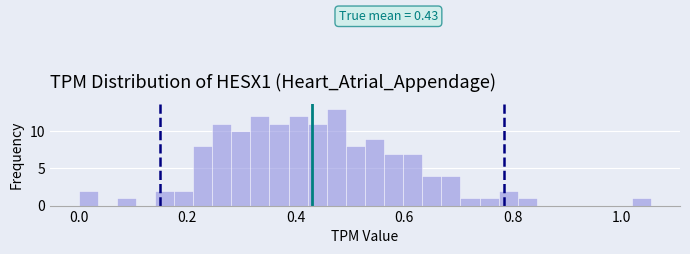

Around what value on the x-axis is the tallest bar? Give the approximate position of its centre, as read against the axis.

0.48